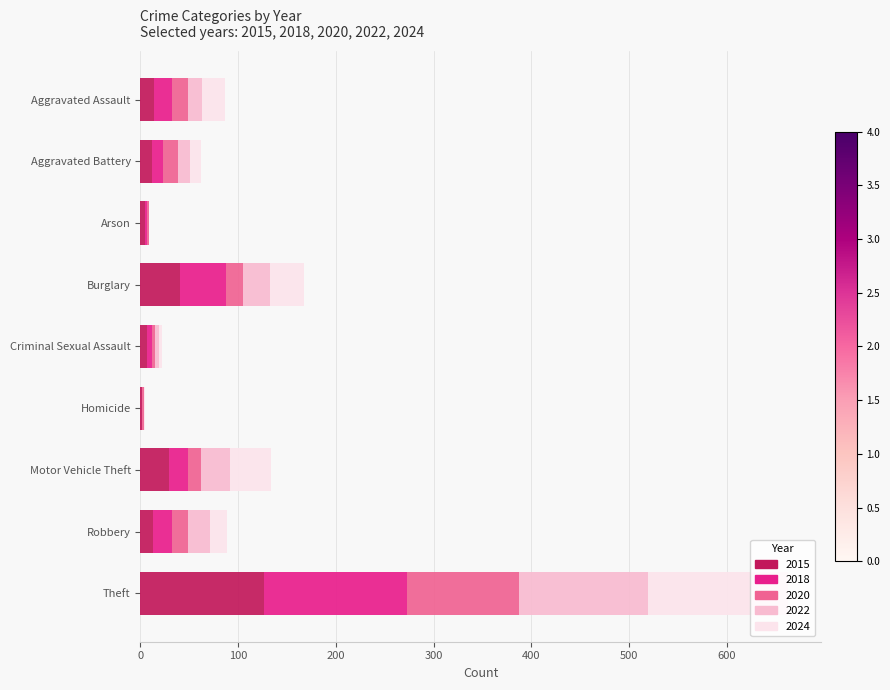

What are all the series names shown in the legend?

2015, 2018, 2020, 2022, 2024